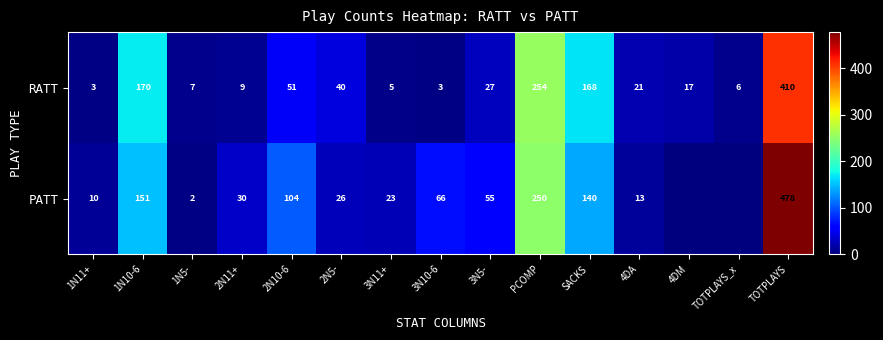

At how many categories does at least one series exceed 237?

2